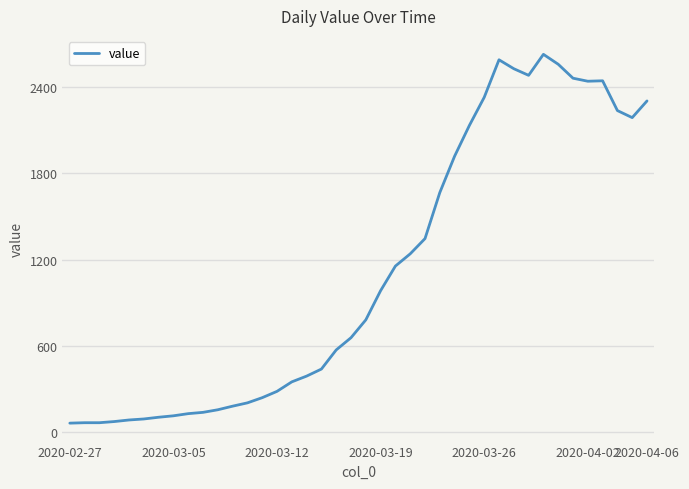

What is the difference between the maximum and second lowest values?

2561